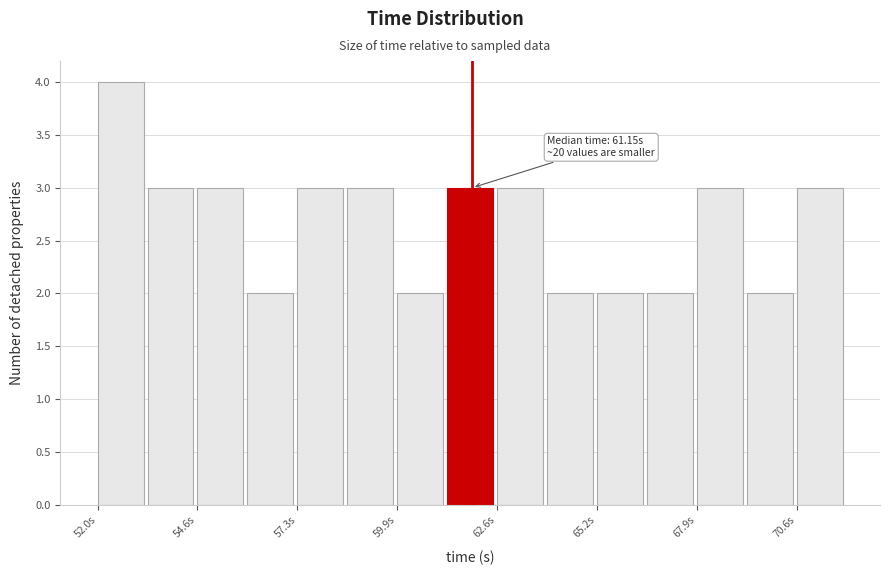

Around what value on the x-axis is the tallest bar? Give the approximate position of its centre, as read against the axis.

52.5